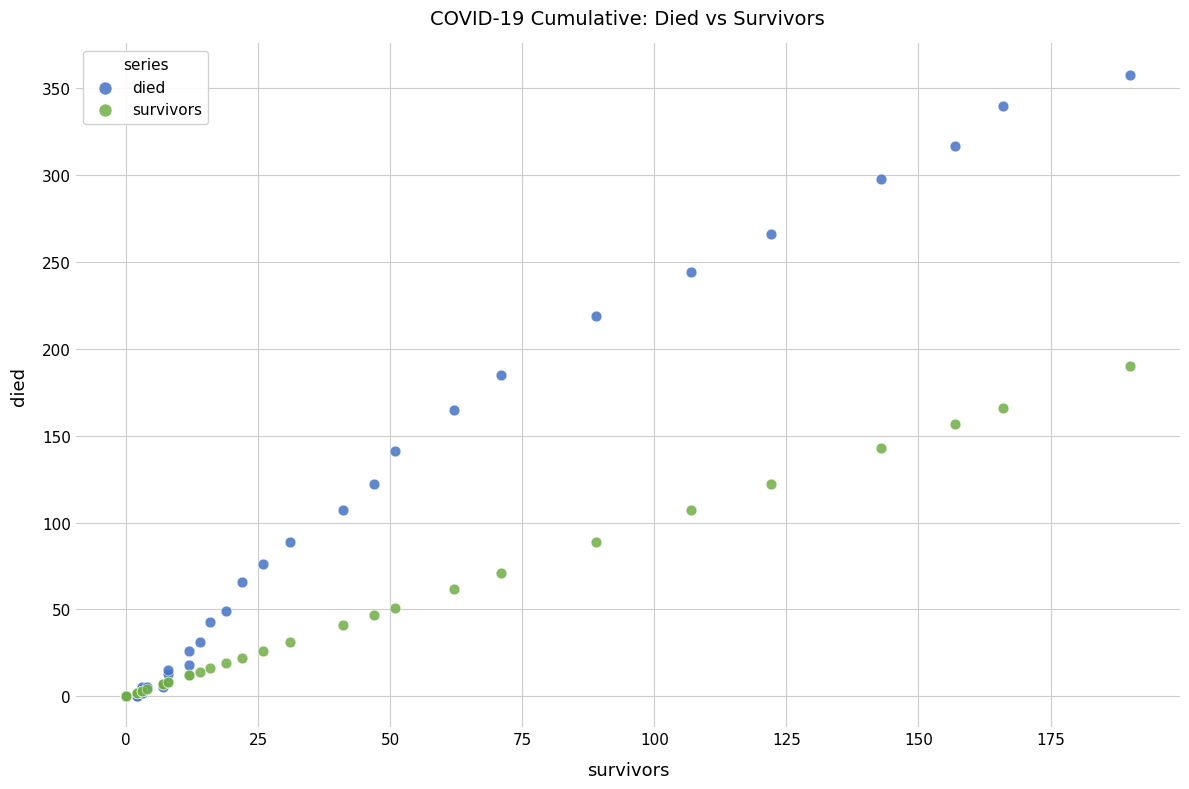

Which series reaches the maximum Y coordinate?

died